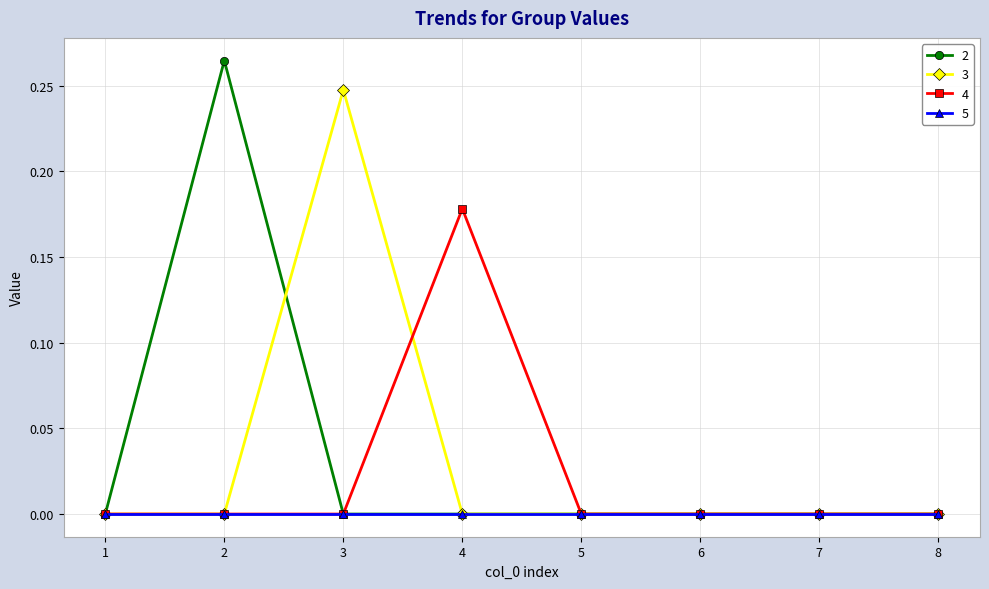

At which category does 3 reach its first local peak?

3